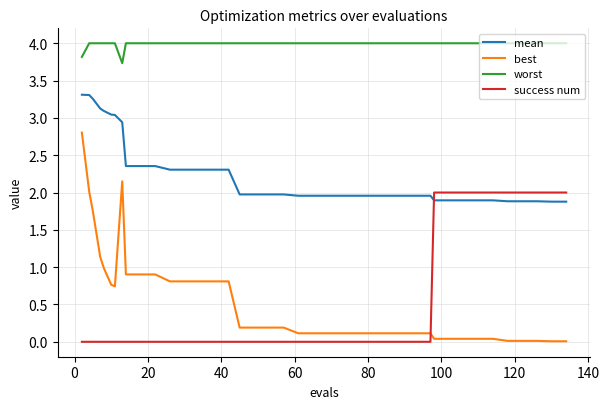

How many lines are shown in the chart?

4